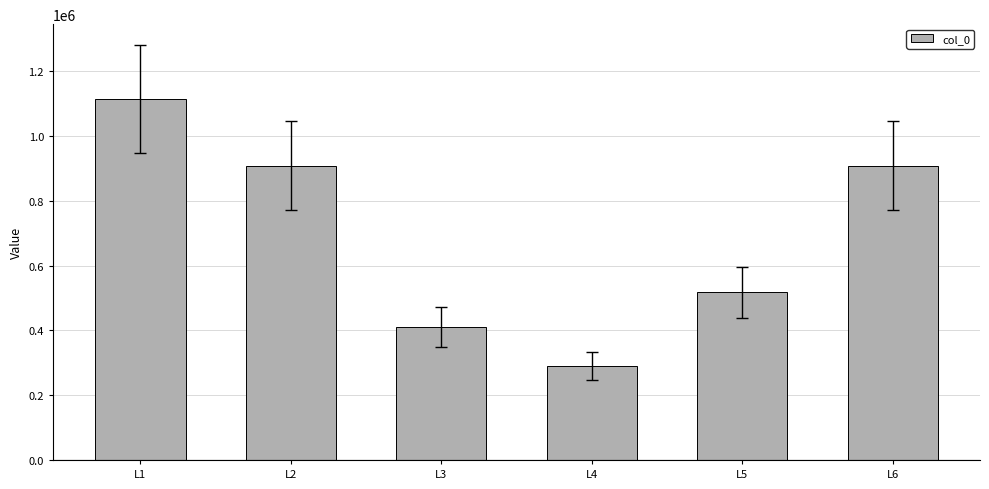

What is the average value?

692202